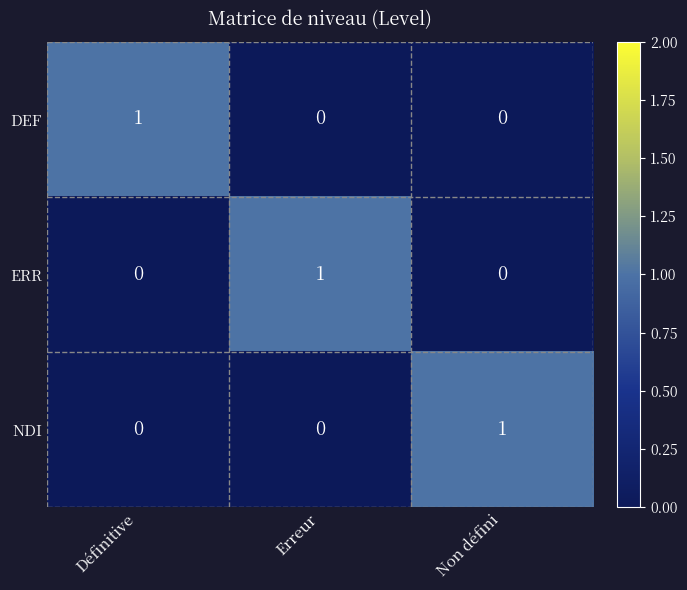

At which label does ERR reach its peak?

Erreur